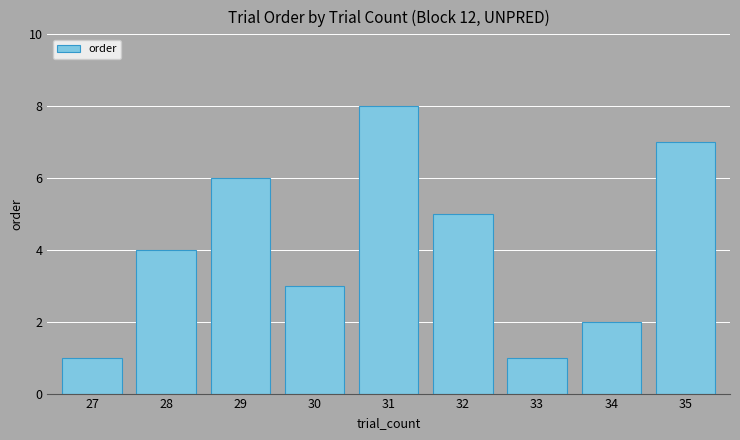

What is the minimum value shown in the chart?

1